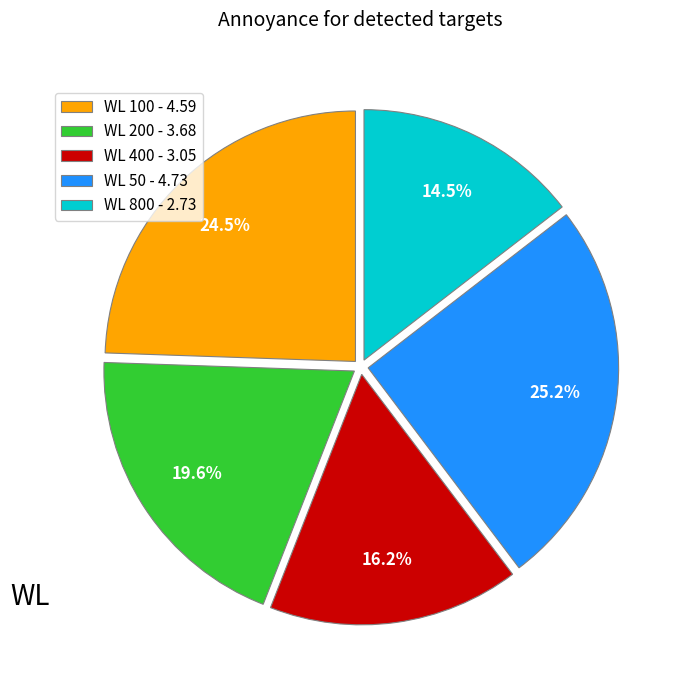

What portion of the pie excludes WL 100?

75.5%